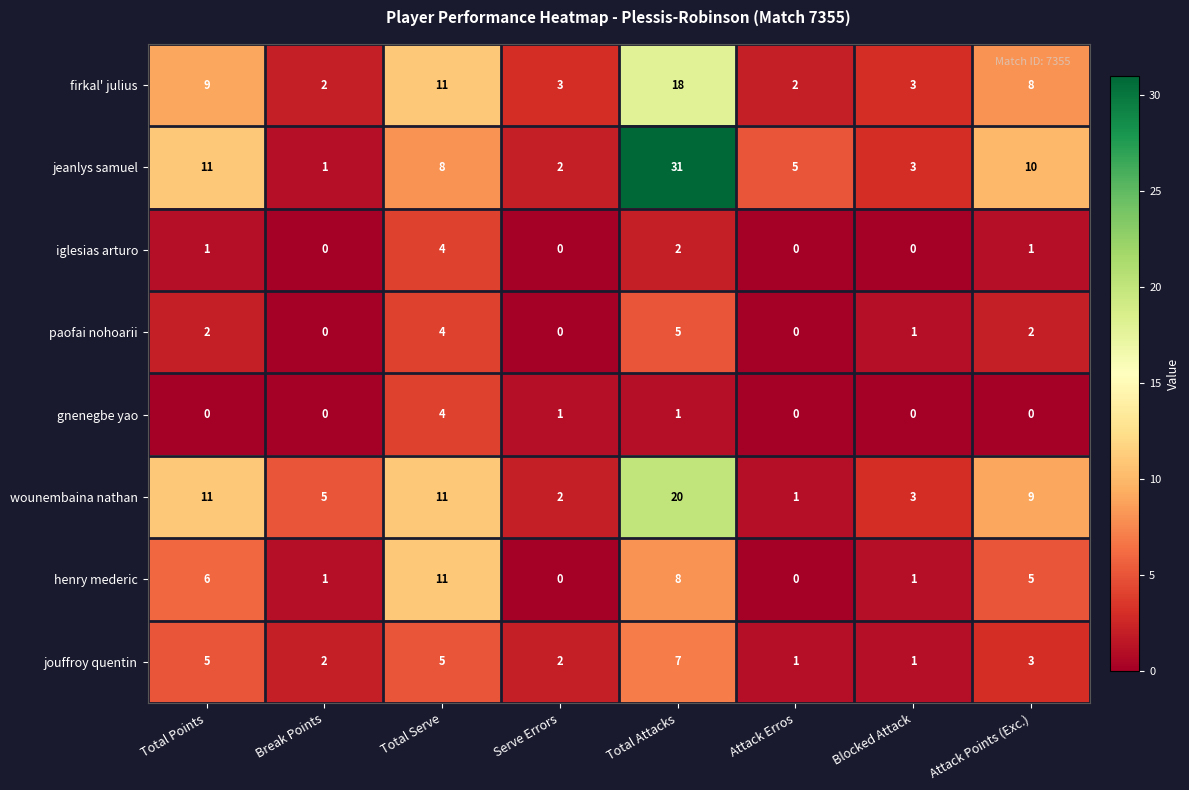

What is the difference between the highest and lowest values at Blocked Attack?

3